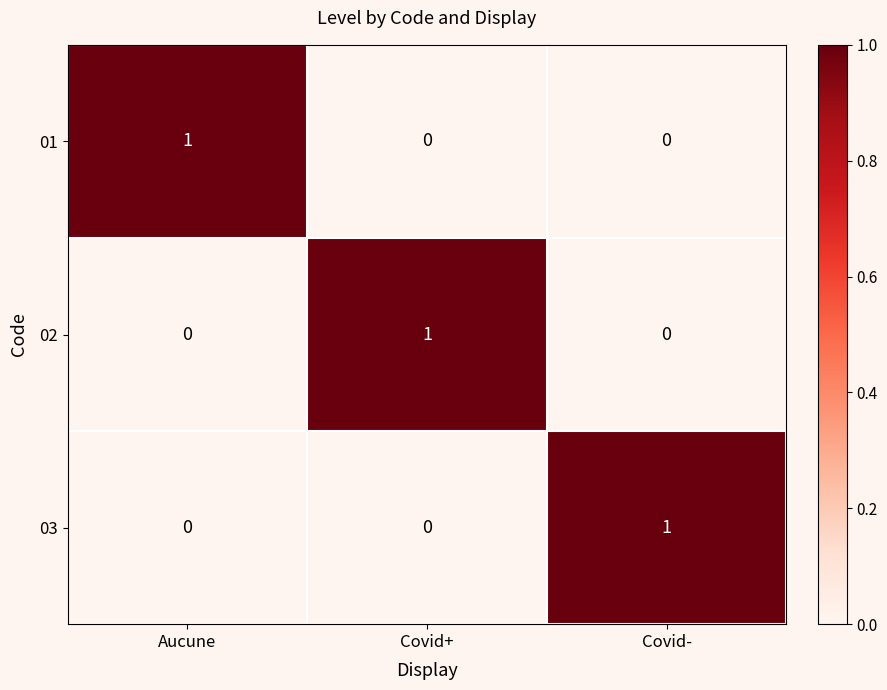

The 01 series shows 0 at Covid-. True or false?

True